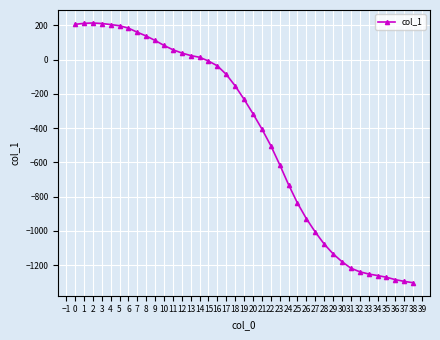

Is this an area chart (filled region under the line)?

No